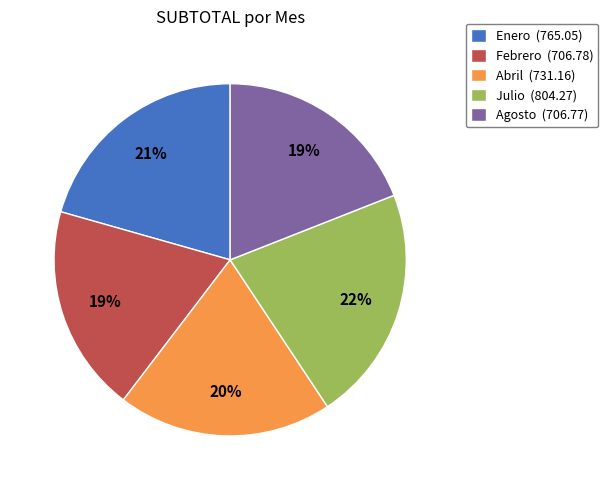

What percentage is the Enero slice, to the nearest percent?

21%